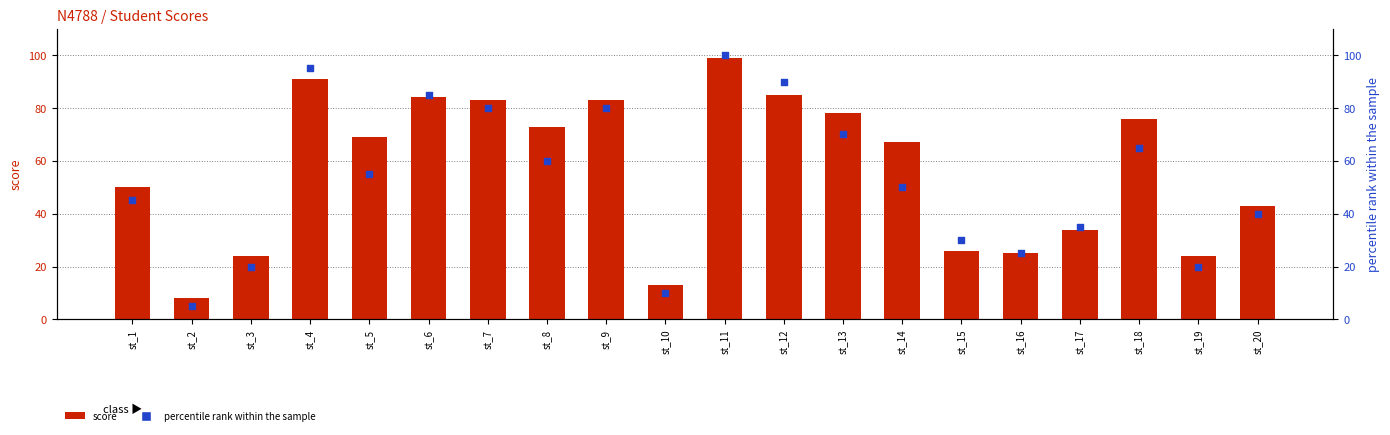

What are all the series names shown in the legend?

score, percentile rank within the sample